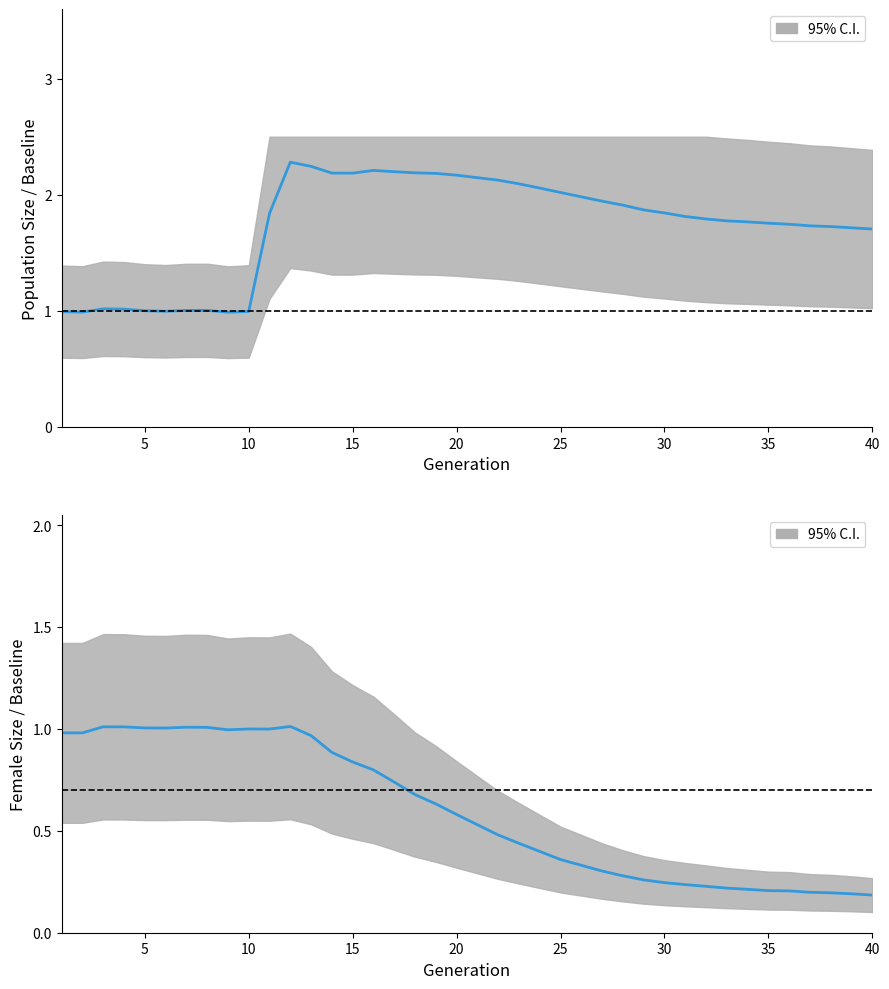

How many data points in size (normalised) are above 1?

35